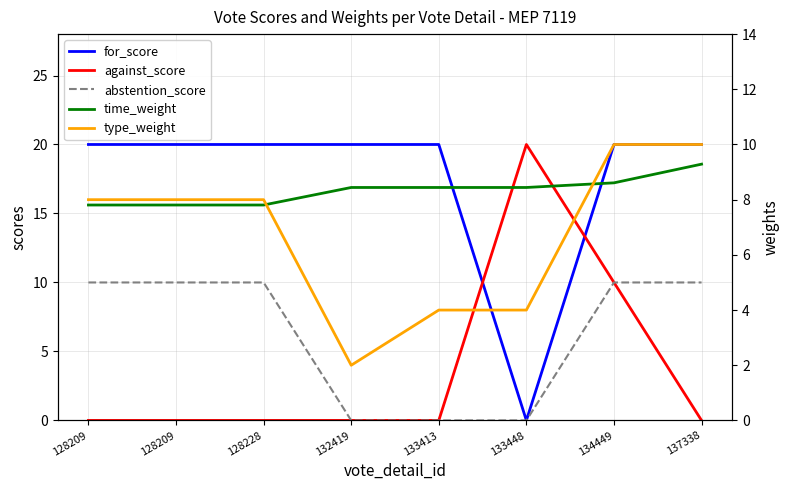

The against_score series shows 0.0 at 128209. True or false?

True